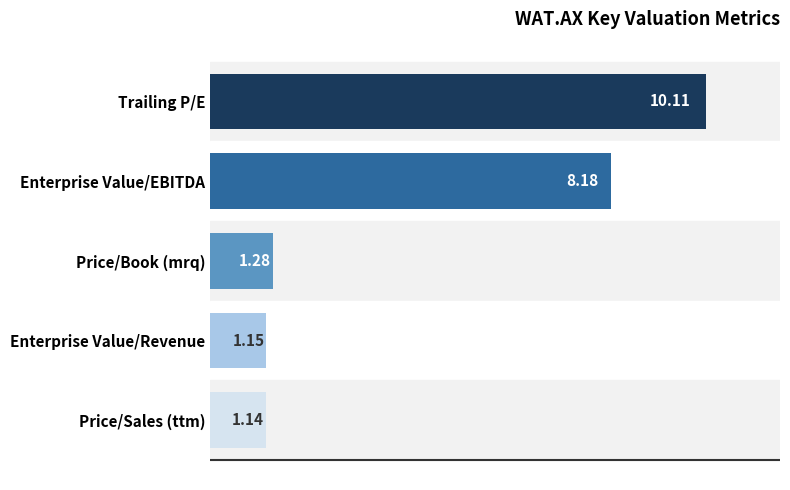

What is the sum of all values?

21.9